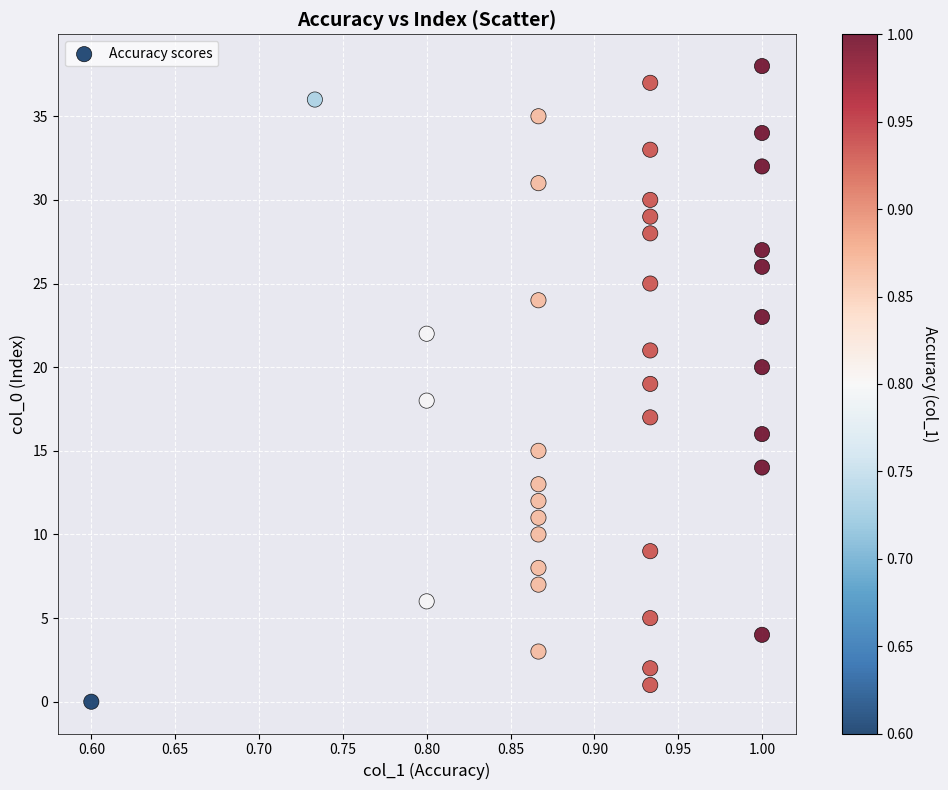

What is the range of Y values (max minus min)?

38